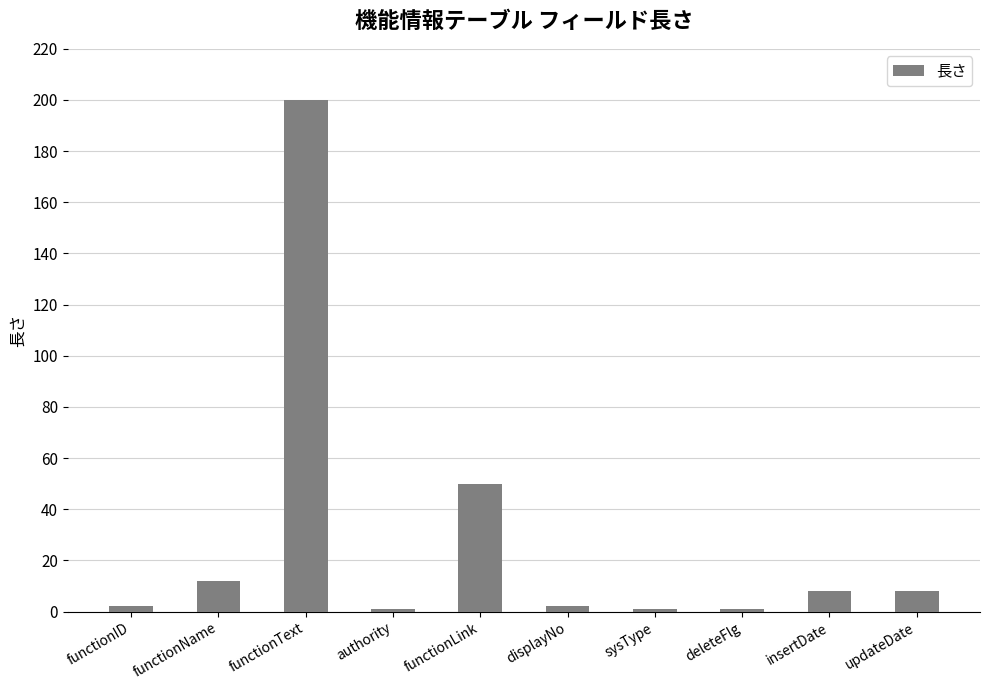

What is the change in value from functionID to functionName?

+10